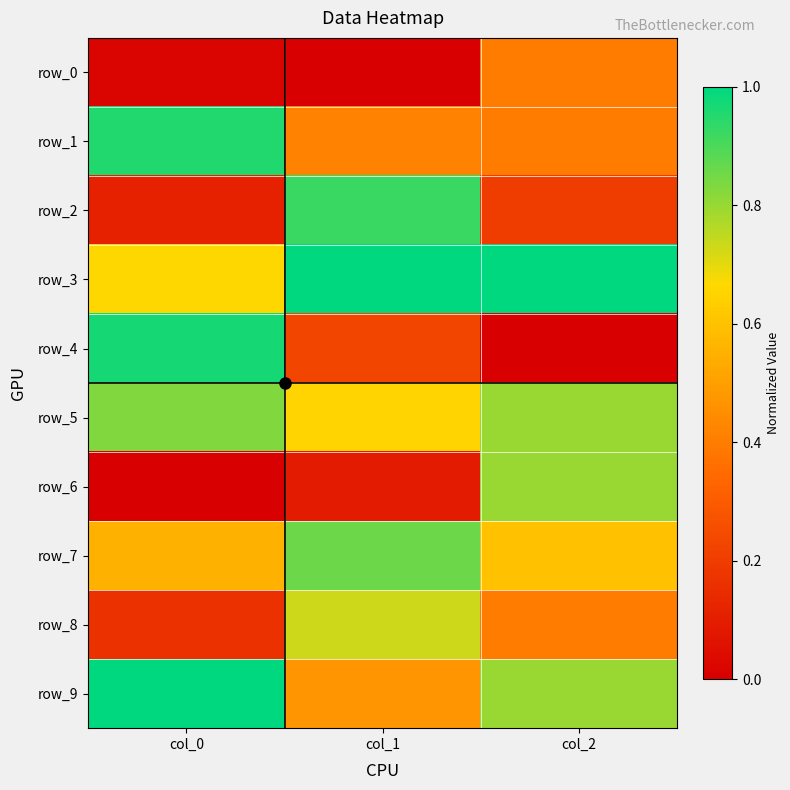

What is the sum of the row_0 values at col_1 and col_2?

0.4